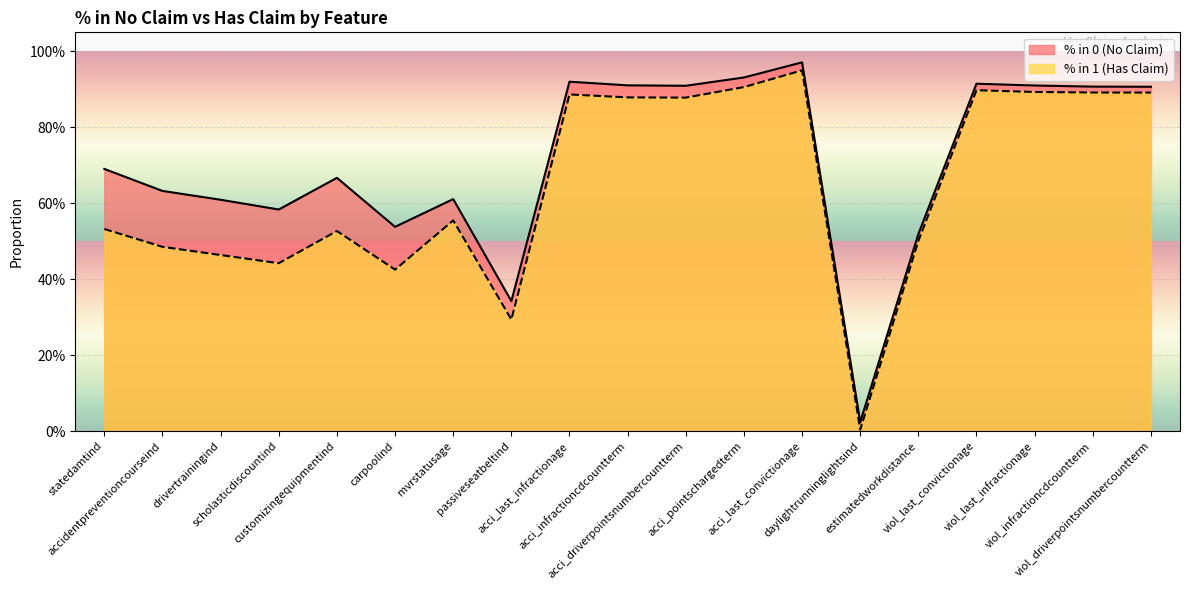

List the series in order of their peak value, highest first.

% in 0 (No Claim), % in 1 (Has Claim)